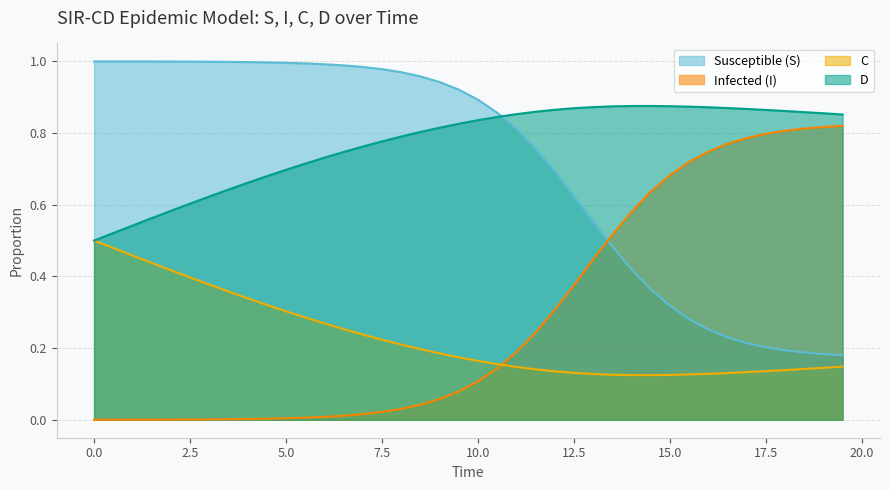

Rank the series by their maximum value, from lowest to highest.

C, Infected (I), D, Susceptible (S)